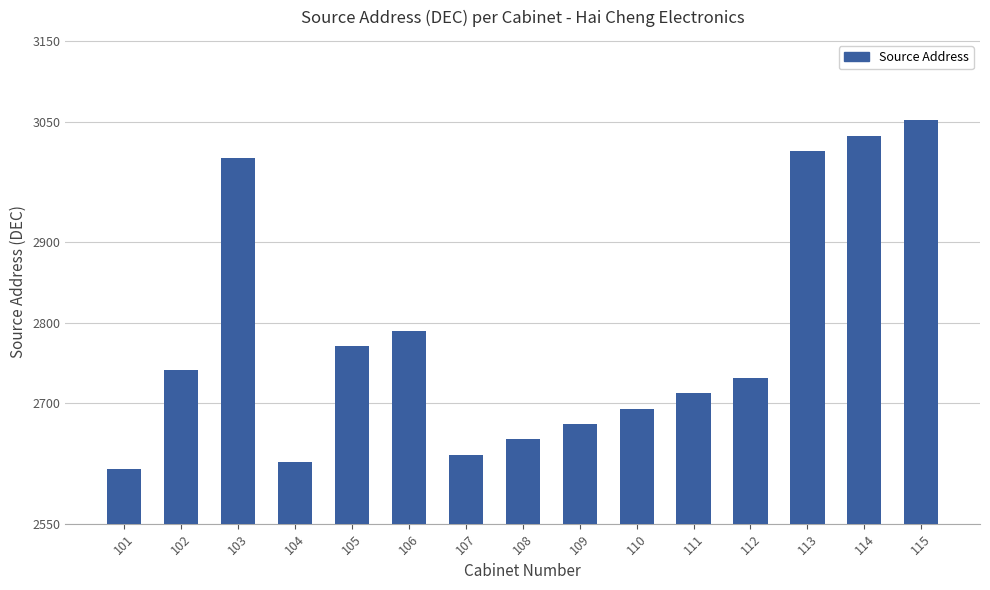

Reading left to right, list all the values displayed in this chart.

101=2618	102=2741	103=3005	104=2627	105=2771	106=2790	107=2636	108=2655	109=2674	110=2693	111=2712	112=2731	113=3014	114=3033	115=3052